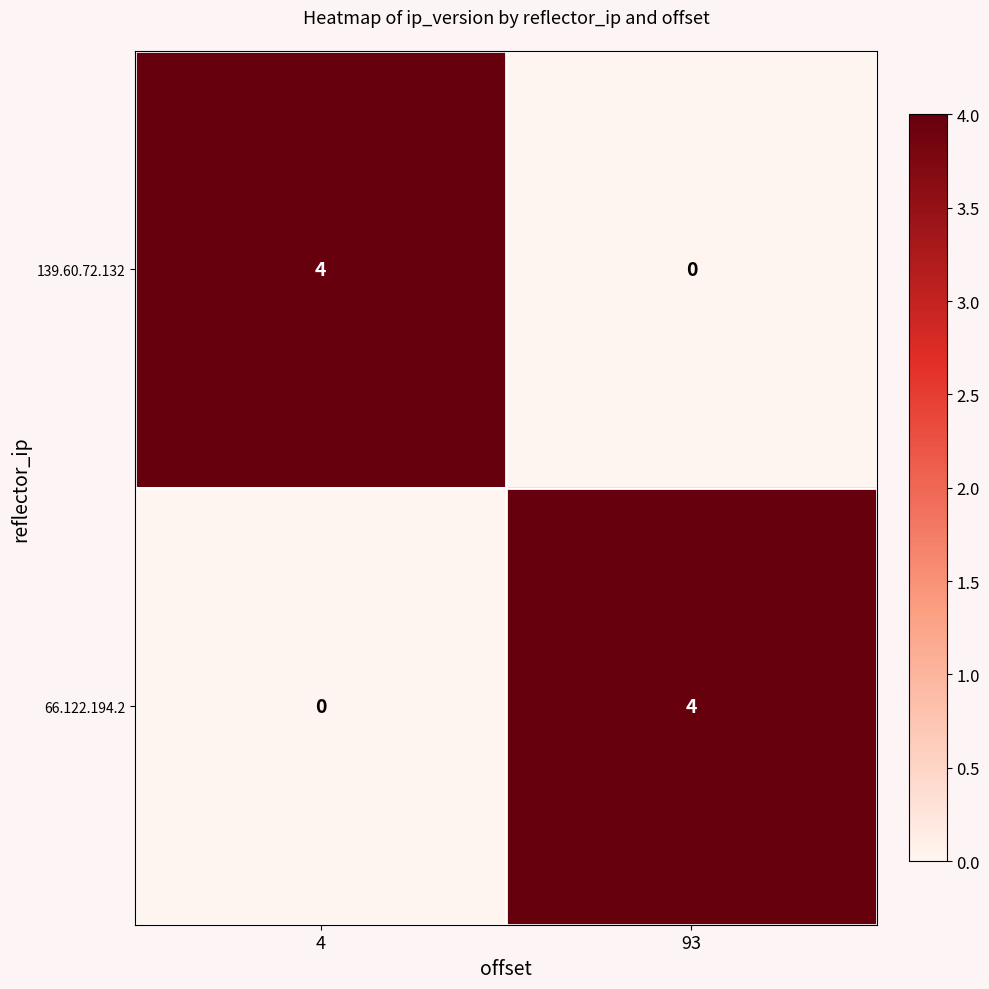

Rank the categories by 139.60.72.132 value from highest to lowest.

4, 93